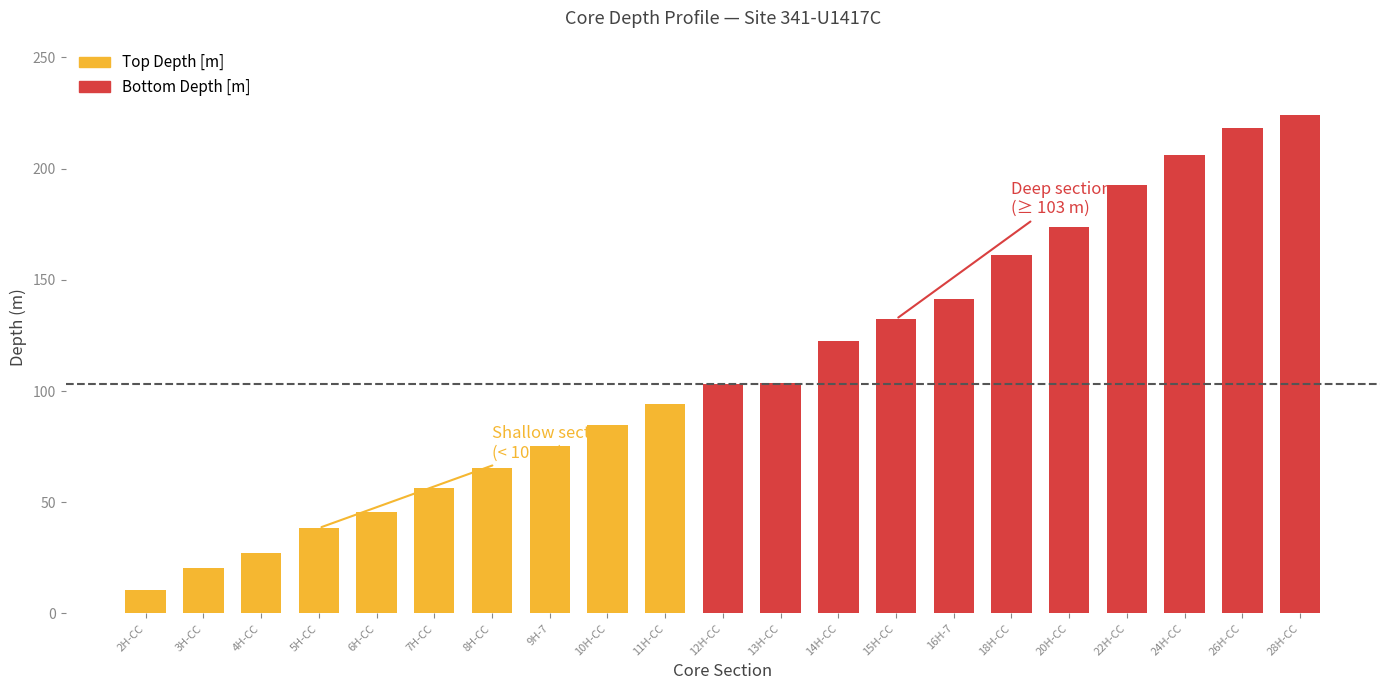

How many data points does each series have?

21